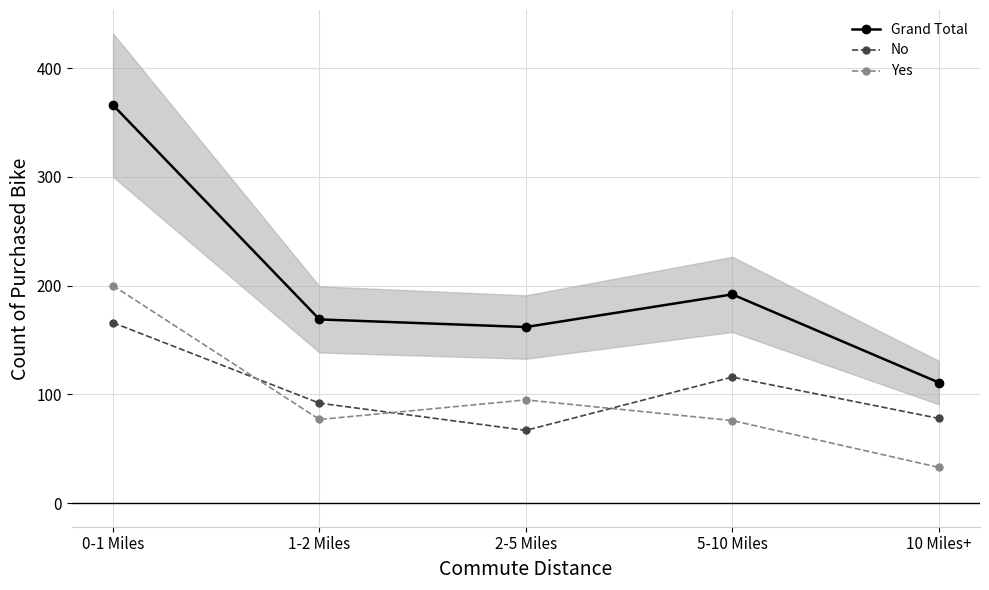

Is it true that Yes equals 200 at 0-1 Miles?

True